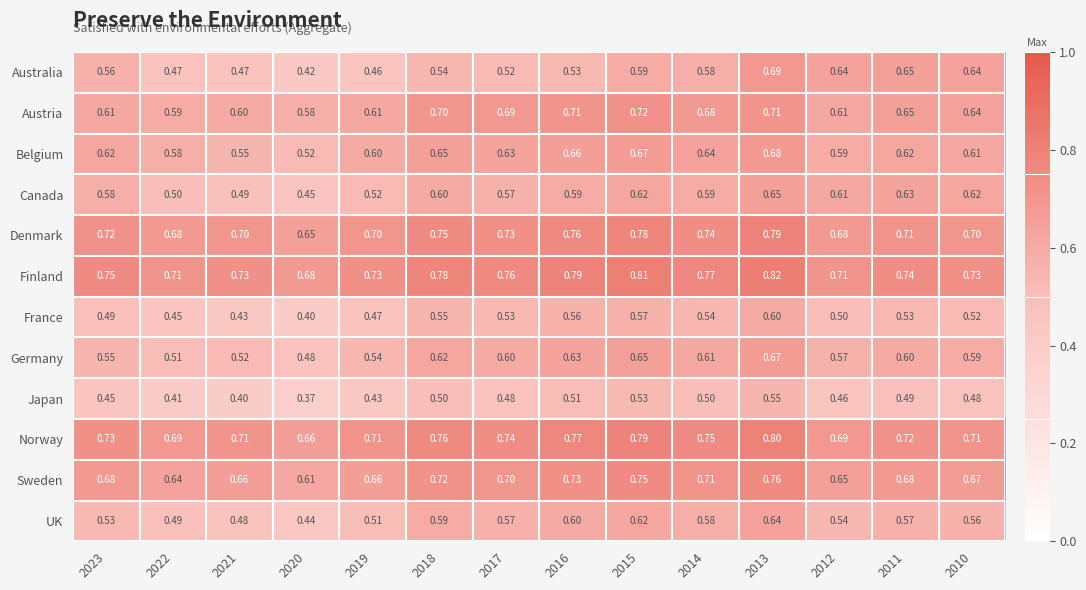

List the series in order of their peak value, highest first.

Finland, Norway, Denmark, Sweden, Austria, Australia, Belgium, Germany, Canada, UK, France, Japan